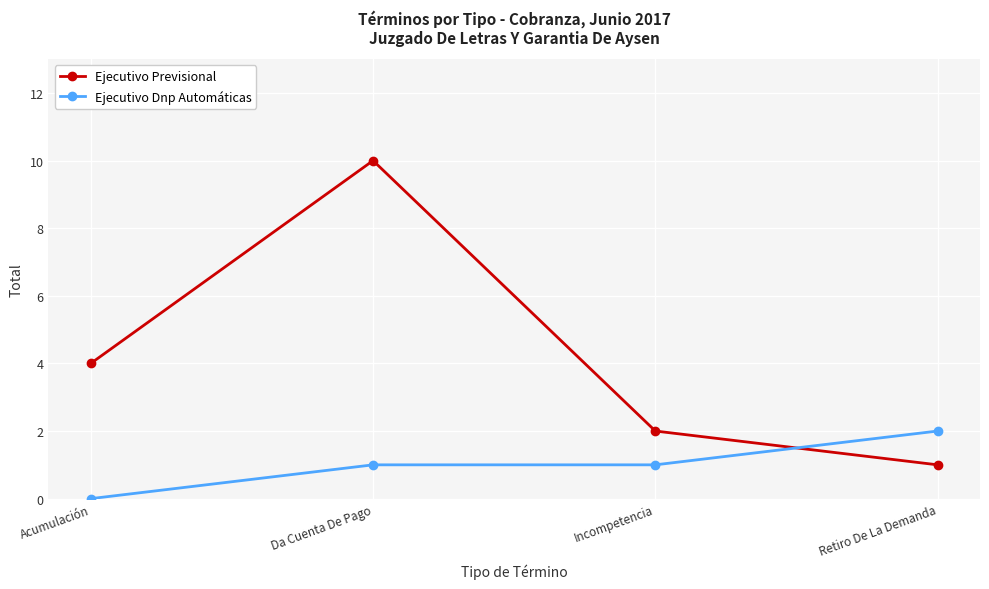

Between which two adjacent categories do Ejecutivo Previsional and Ejecutivo Dnp Automáticas first intersect?

Incompetencia and Retiro De La Demanda